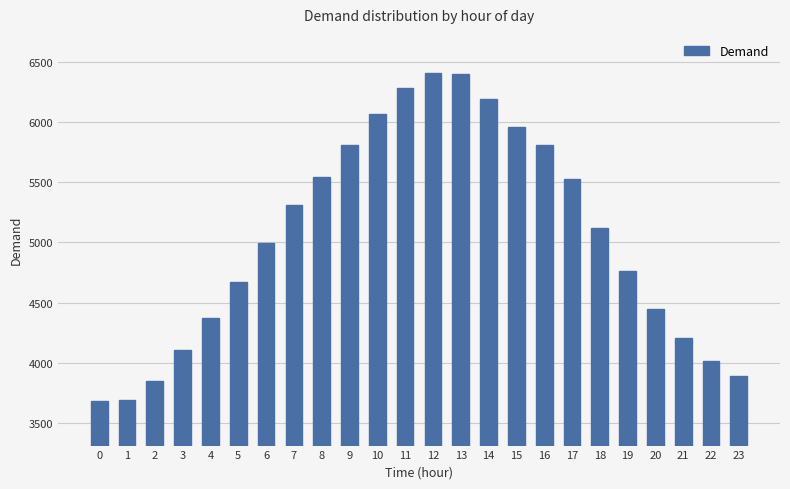

Between 5 and 18, which is larger?

18